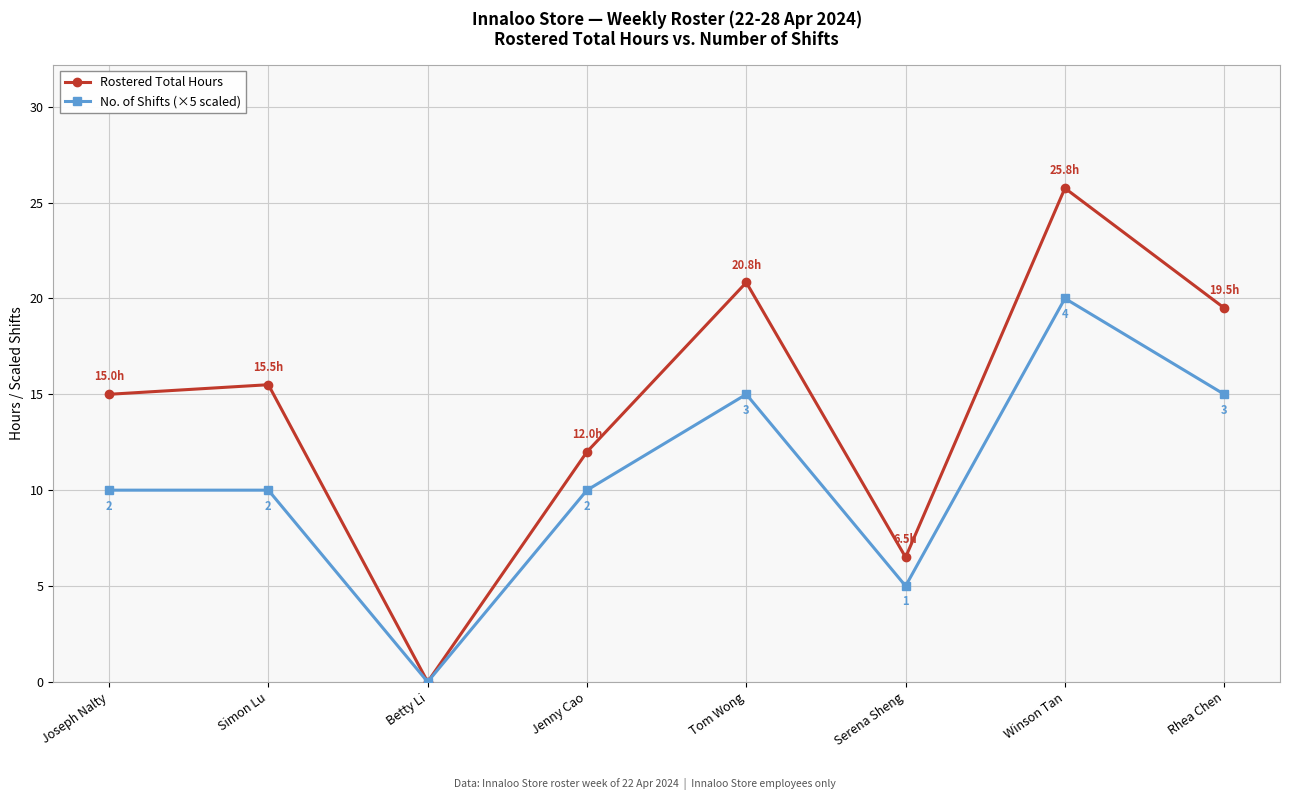

What is the spread (max minus min) of values at Simon Lu?

5.5